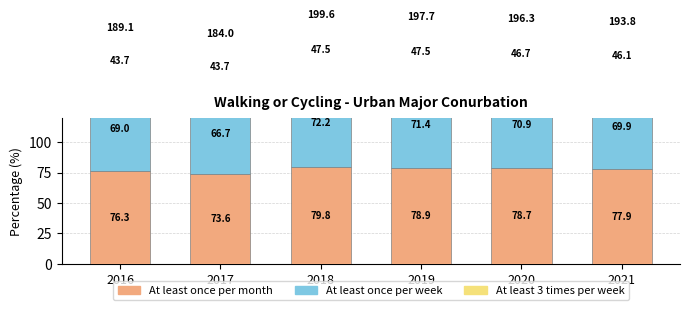

At which category is the sum across all series the highest?

2018